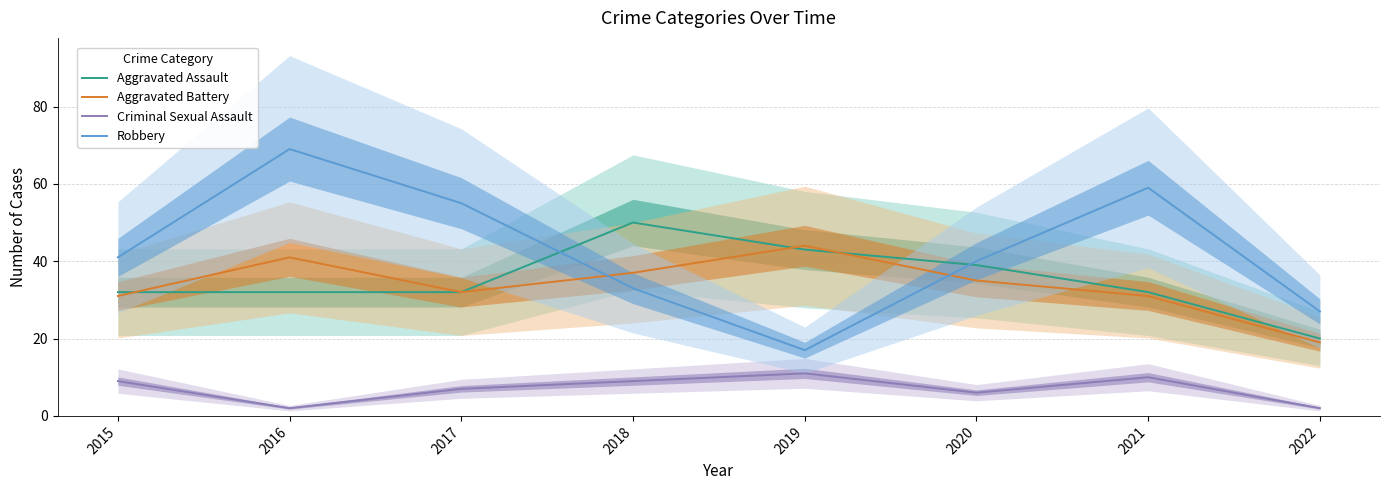

Is it true that Aggravated Assault equals 18 at 2021?

False